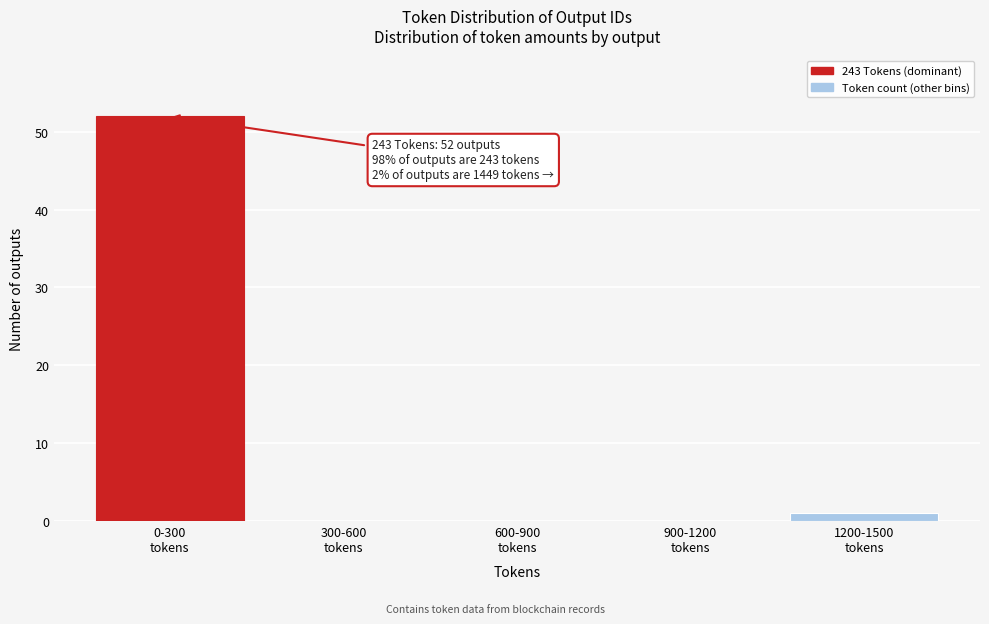

What is the sum of all values?

53